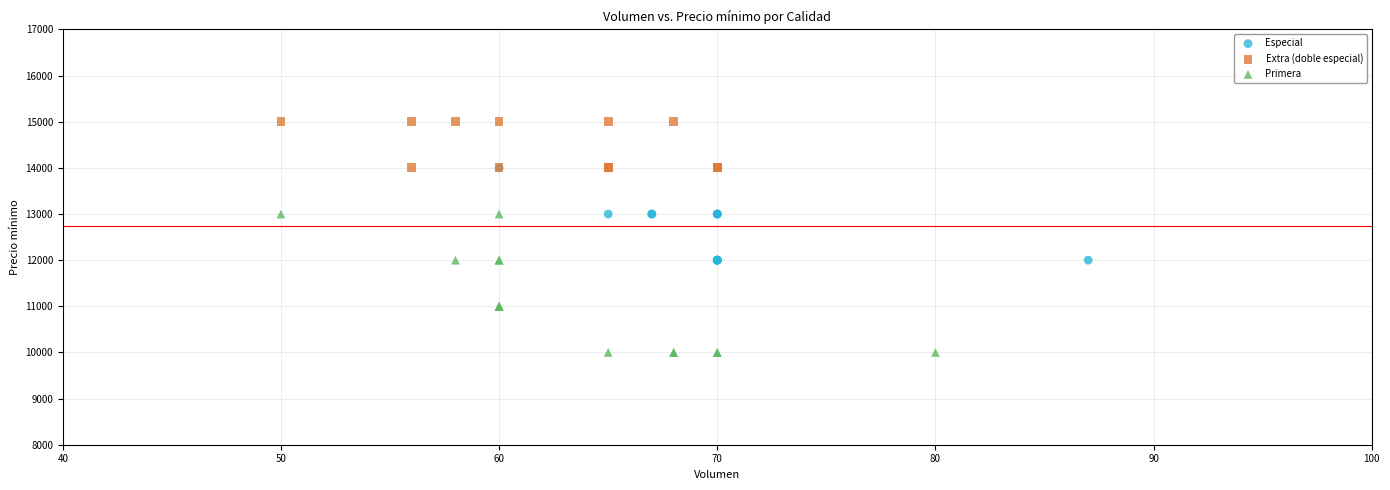

Which series reaches the minimum Y coordinate?

Primera